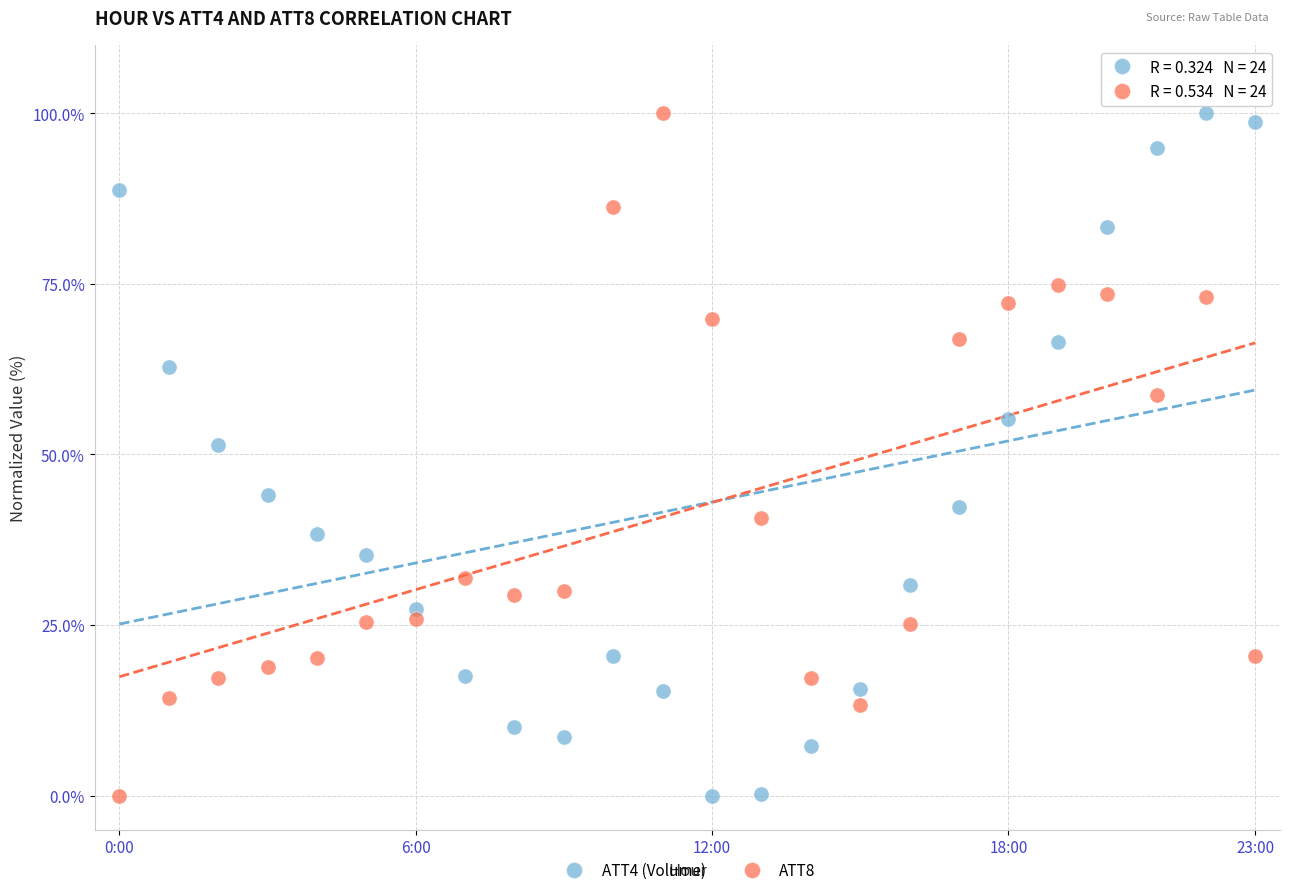

What are all the series names shown in the legend?

ATT4 (Volume), ATT8